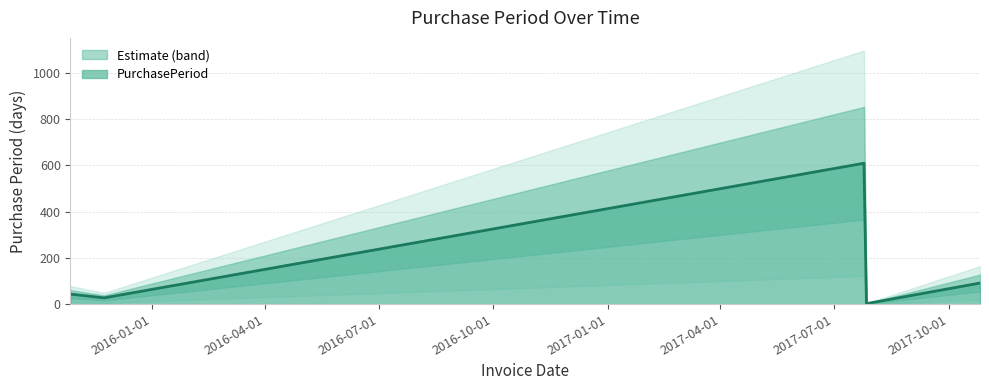

What is the difference between the maximum and second lowest values?

582